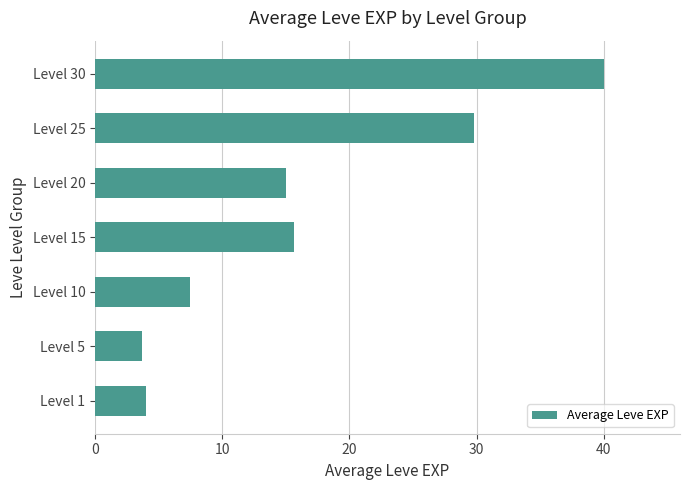

What is the change in value from Level 20 to Level 30?

+25.0